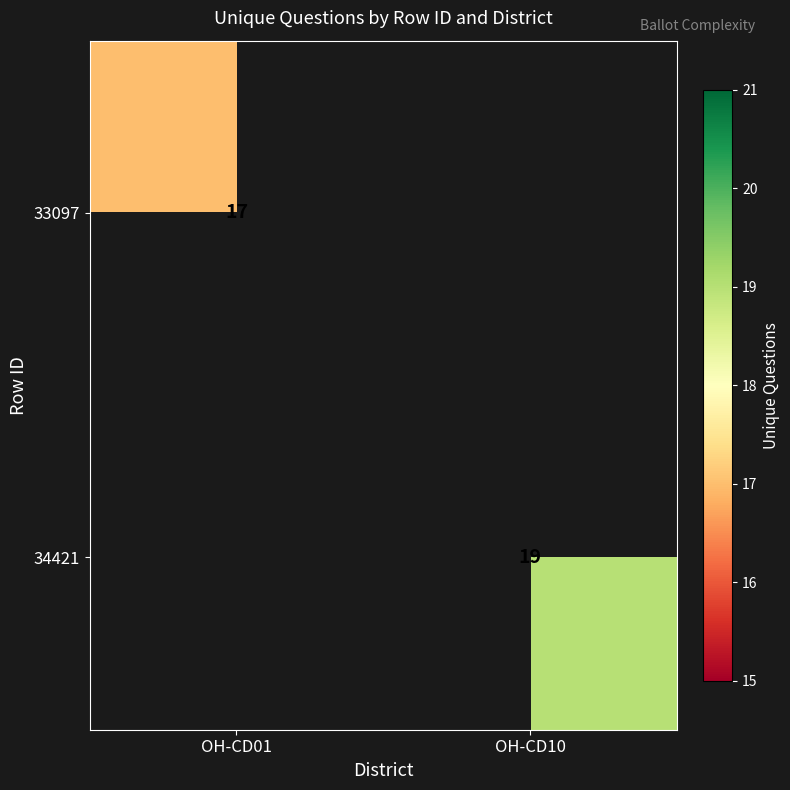

The 34421 series shows 9 at OH-CD10. True or false?

False